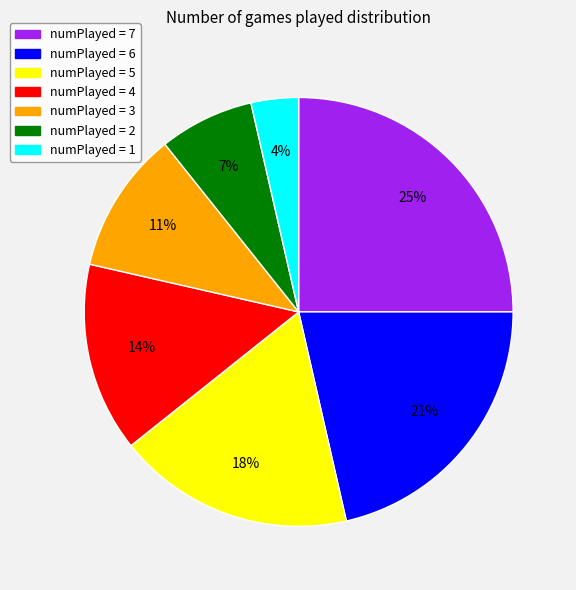

To the nearest percent, what is the difference between the largest and smallest slice percentages?

21%